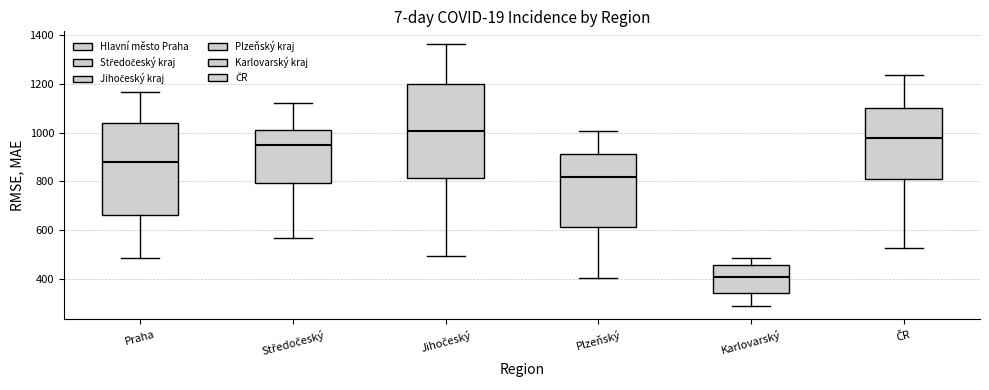

Reading left to right, read every box against the y-axis: the position of its median line, the range the box covers, and the ends of its whiskers. The values are not printed on the chart, so give them approximately, as read against the axis.

Praha: median 880, box 660 to 1040, whiskers 480 to 1160
Středočeský: median 940, box 800 to 1000, whiskers 560 to 1120
Jihočeský: median 1000, box 820 to 1200, whiskers 500 to 1360
Plzeňský: median 820, box 620 to 920, whiskers 400 to 1000
Karlovarský: median 400, box 340 to 460, whiskers 280 to 480
ČR: median 980, box 820 to 1100, whiskers 520 to 1240